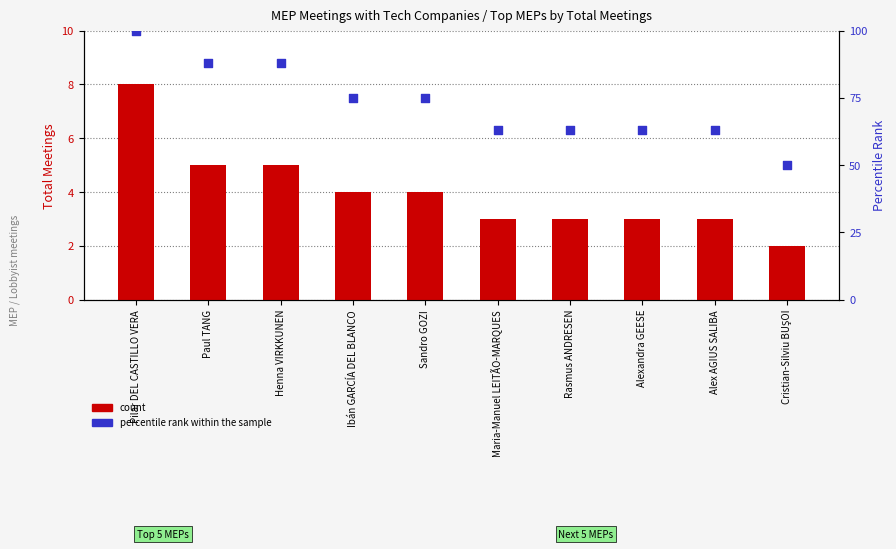

Which series has the widest spread of Y values?

percentile rank within the sample